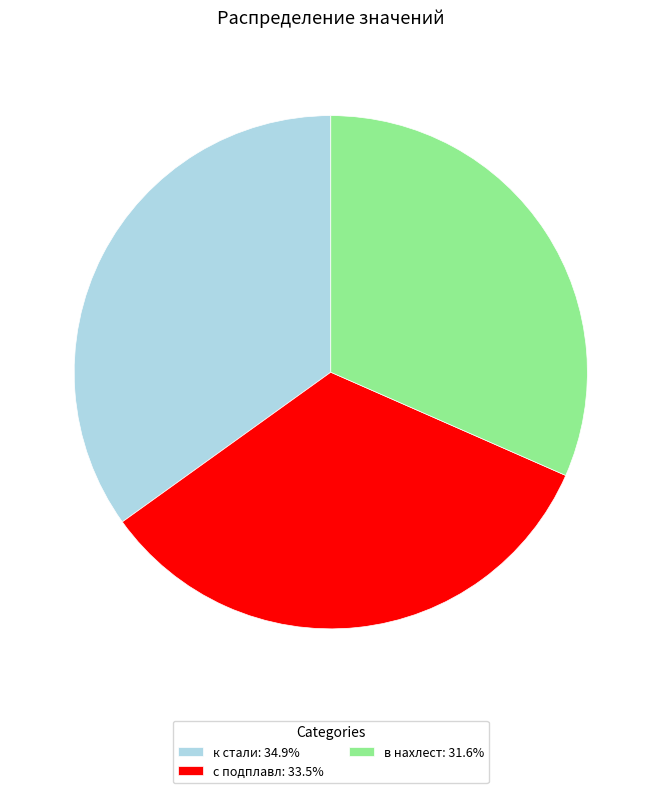

What is the largest slice in the pie chart?

к стали